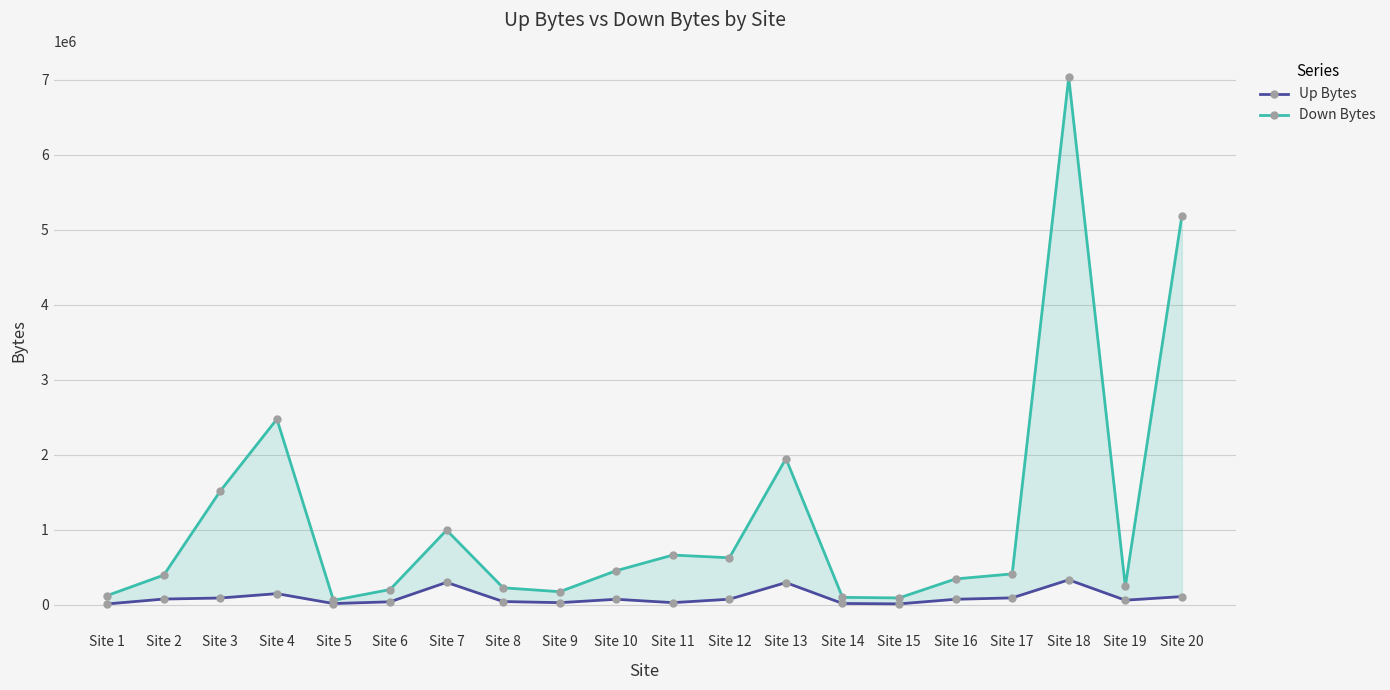

Is it true that Down Bytes equals 172231 at Site 9?

True